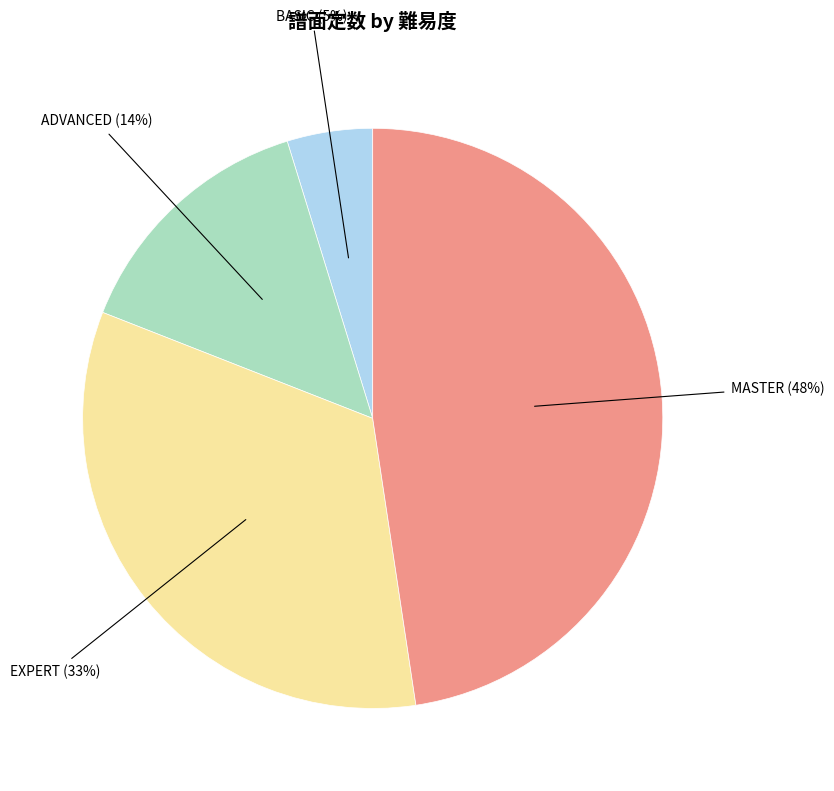

Does any single category account for the majority?

No